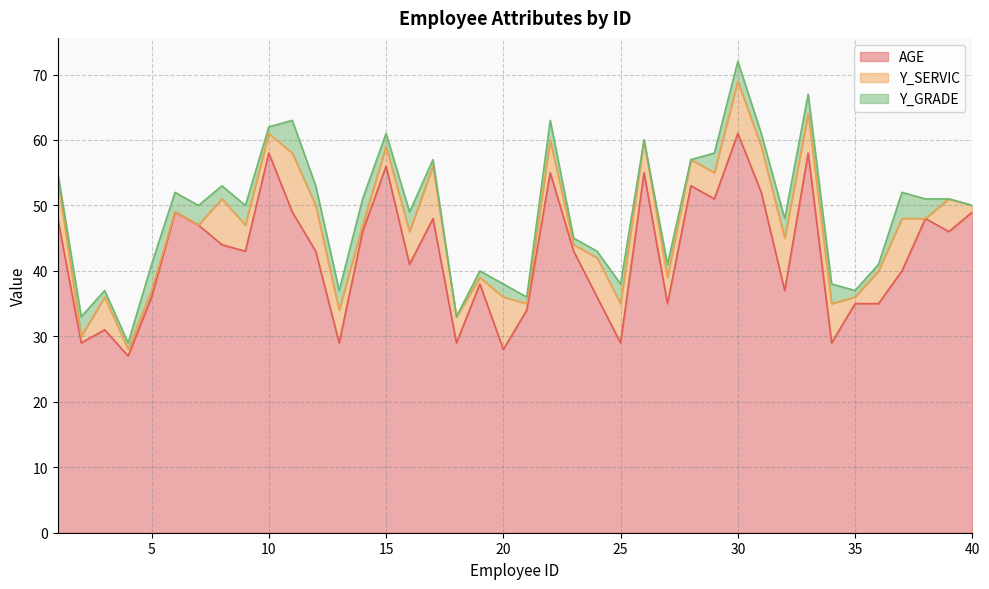

True or false: Y_GRADE and AGE cross at least once.

False